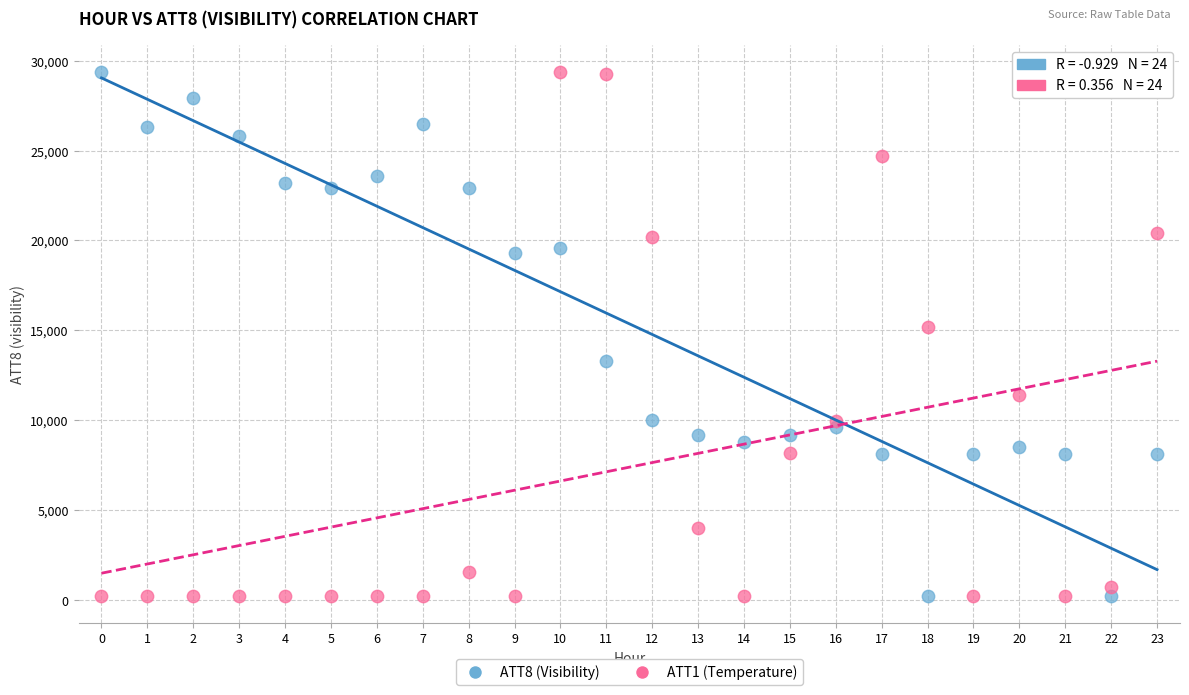

Across all series, what Y value is closest to 14800?

15213.5